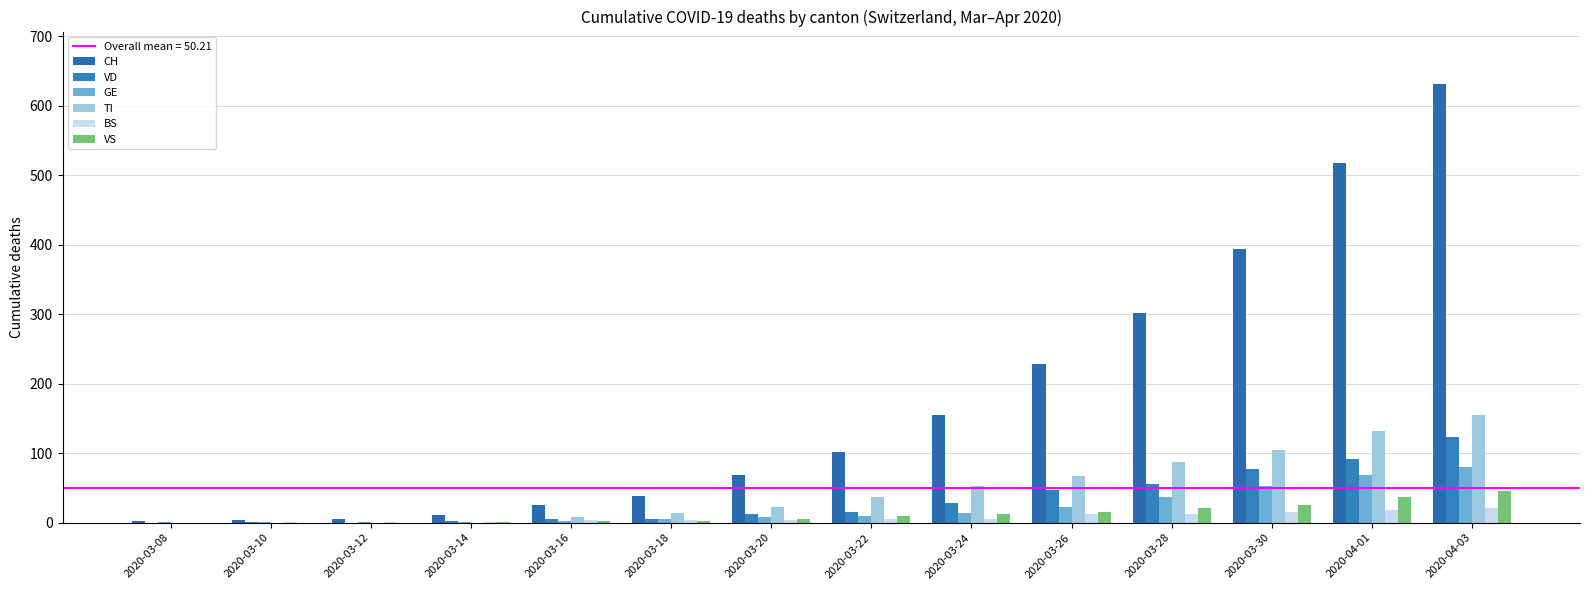

Read the BS value at 2020-03-10.

1